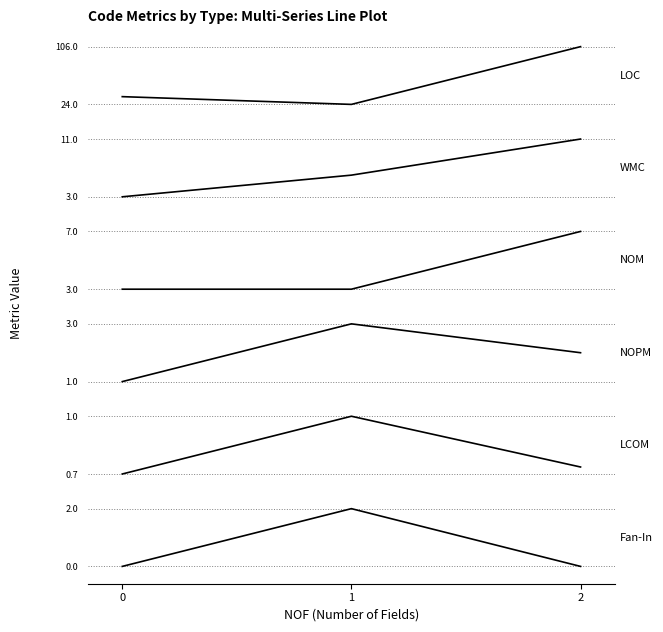

Is the value of LOC at 0 greater than the value of NOPM at 0?

Yes